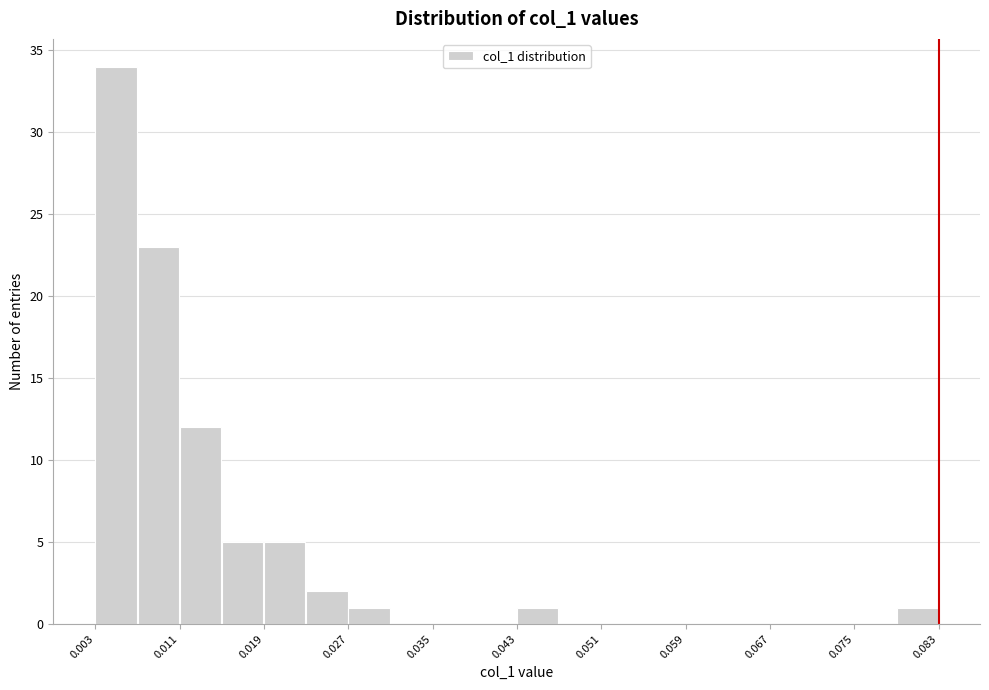

Around what value on the x-axis is the tallest bar? Give the approximate position of its centre, as read against the axis.

0.005